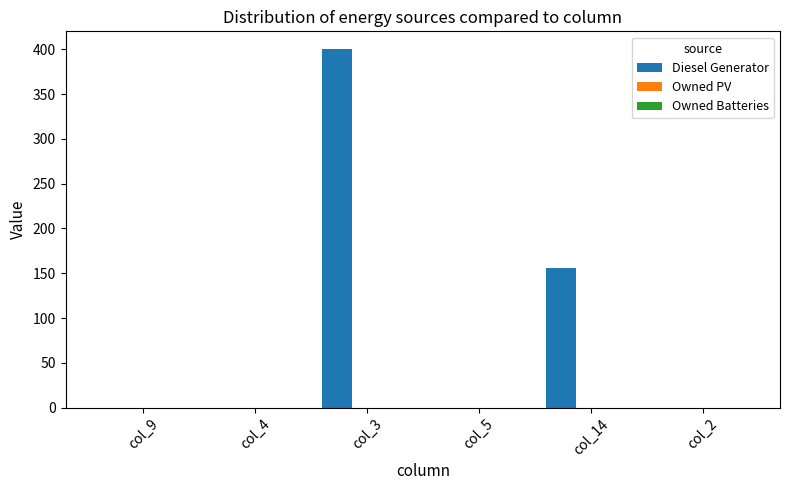

What is the maximum value shown in the chart?

400